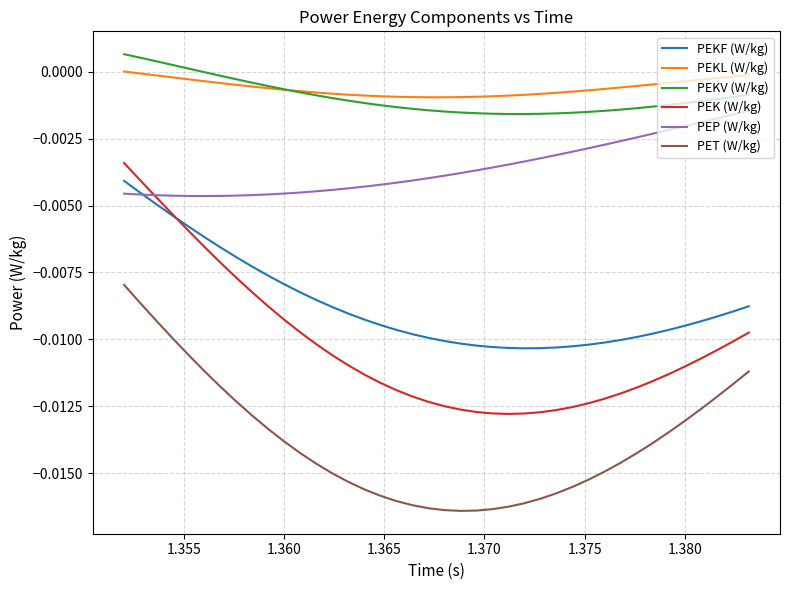

True or false: PET (W/kg) and PEKV (W/kg) intersect in this chart.

False